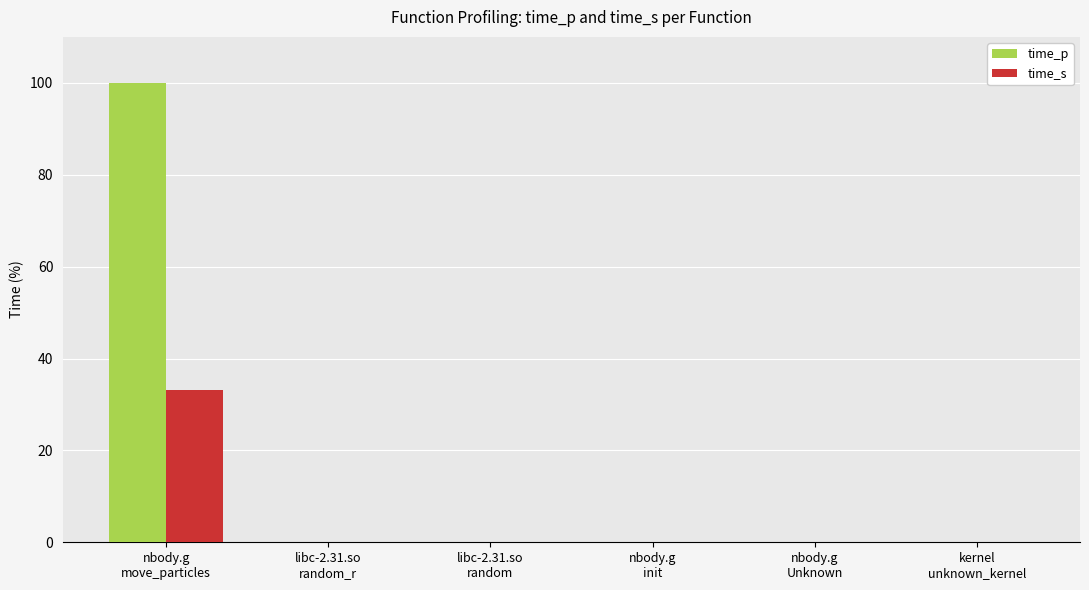

Are the bars grouped side by side (vs. stacked)?

Yes